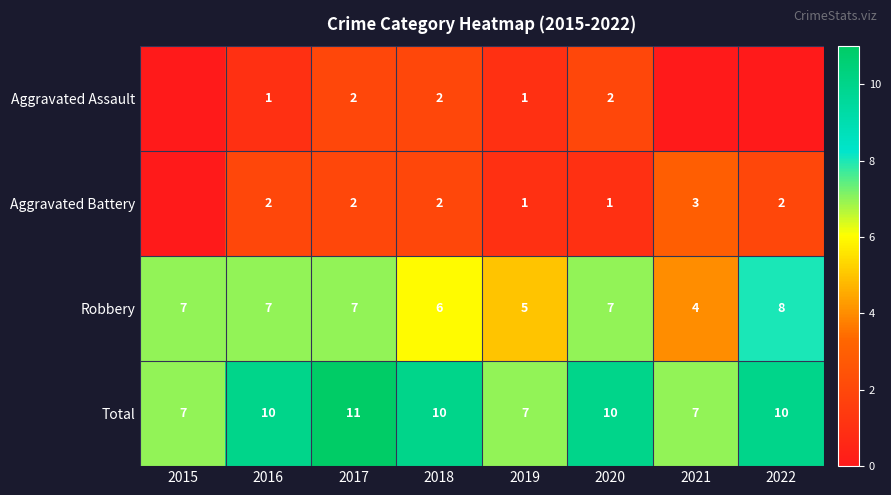

The value of Total at 2019 is 3. True or false?

False